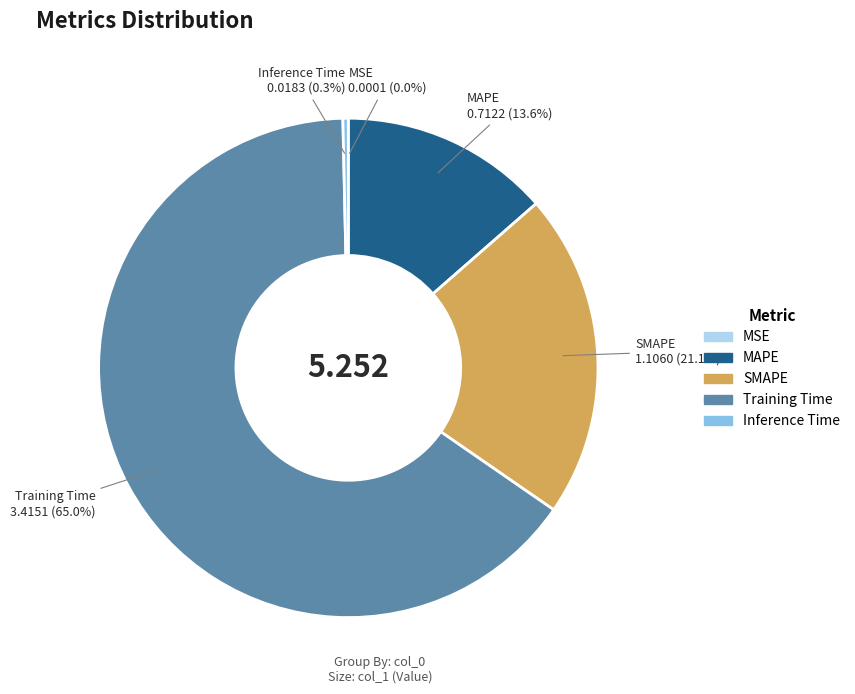

Is the sum of Training Time and SMAPE greater than half?

Yes